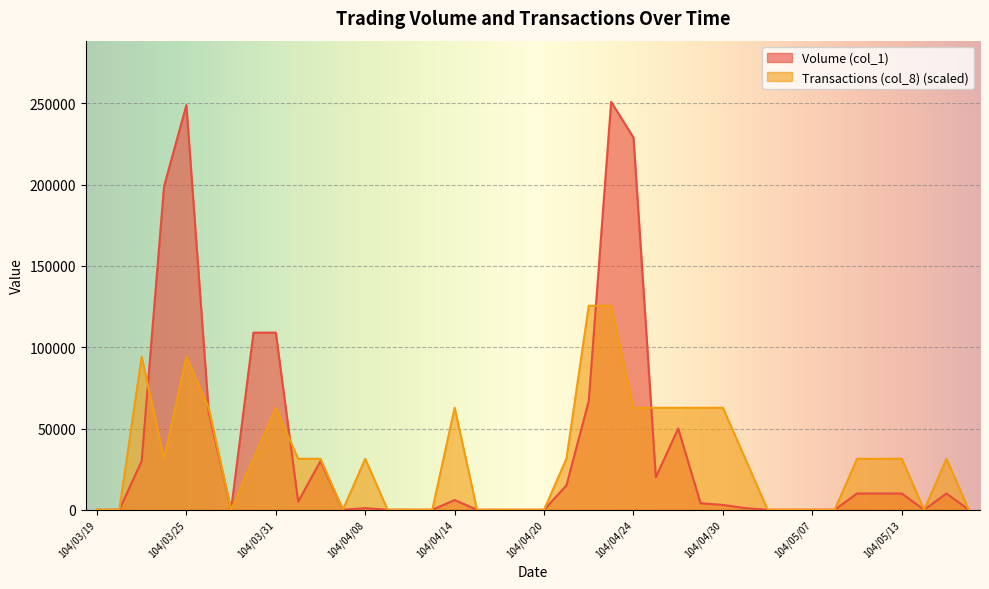

Rank the series at 104/04/08 from lowest to highest value.

Volume (col_1), Transactions (col_8) (scaled)